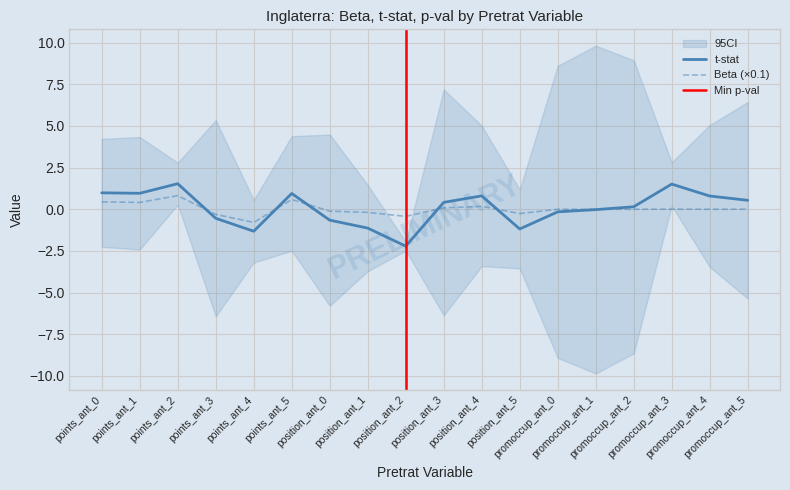

At promoccup_ant_0, list the series in order from largest to smallest.

Beta, t-stat